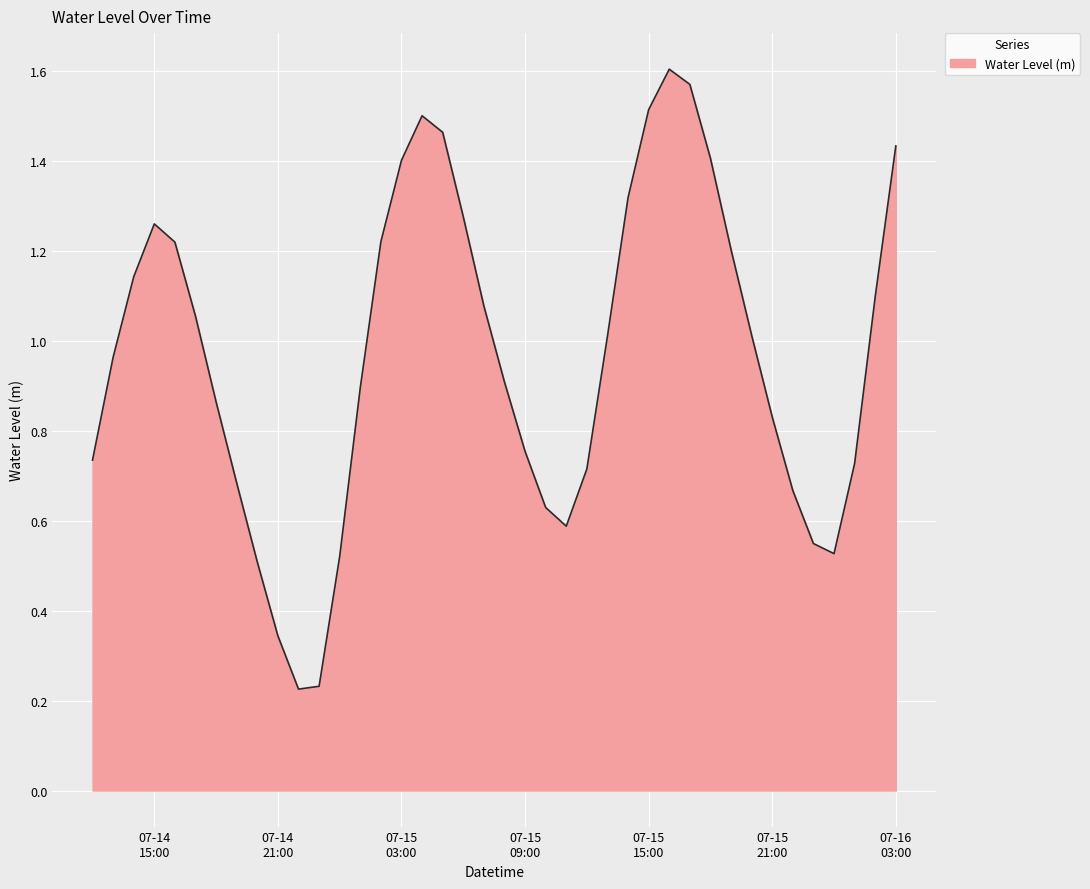

How many lines are shown in the chart?

1